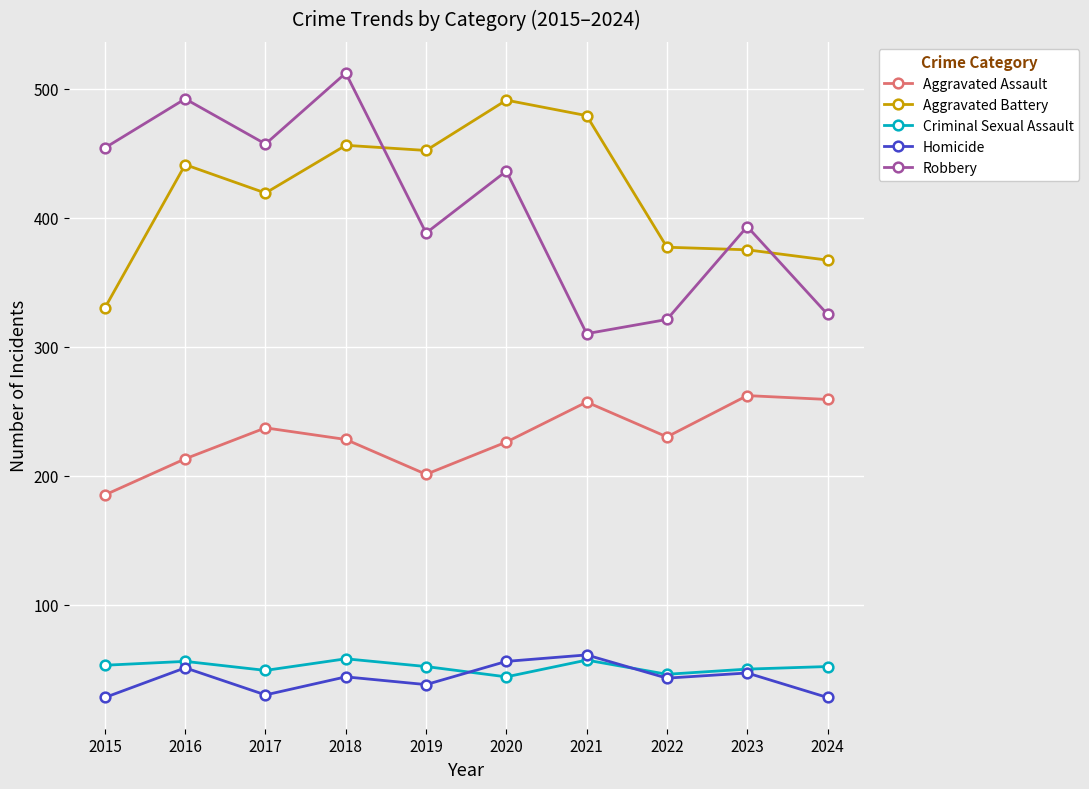

True or false: Aggravated Assault and Criminal Sexual Assault cross at least once.

False